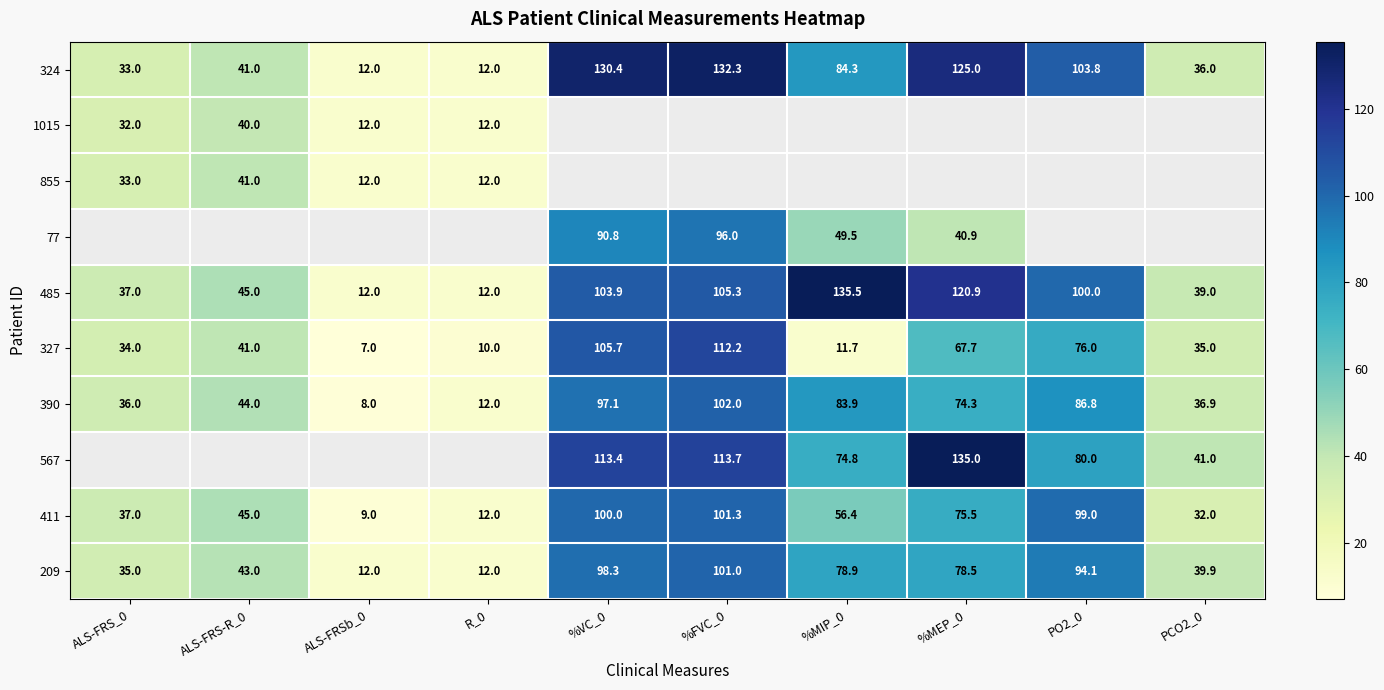

What is the difference between the highest and lowest values at %MEP_0?

94.1